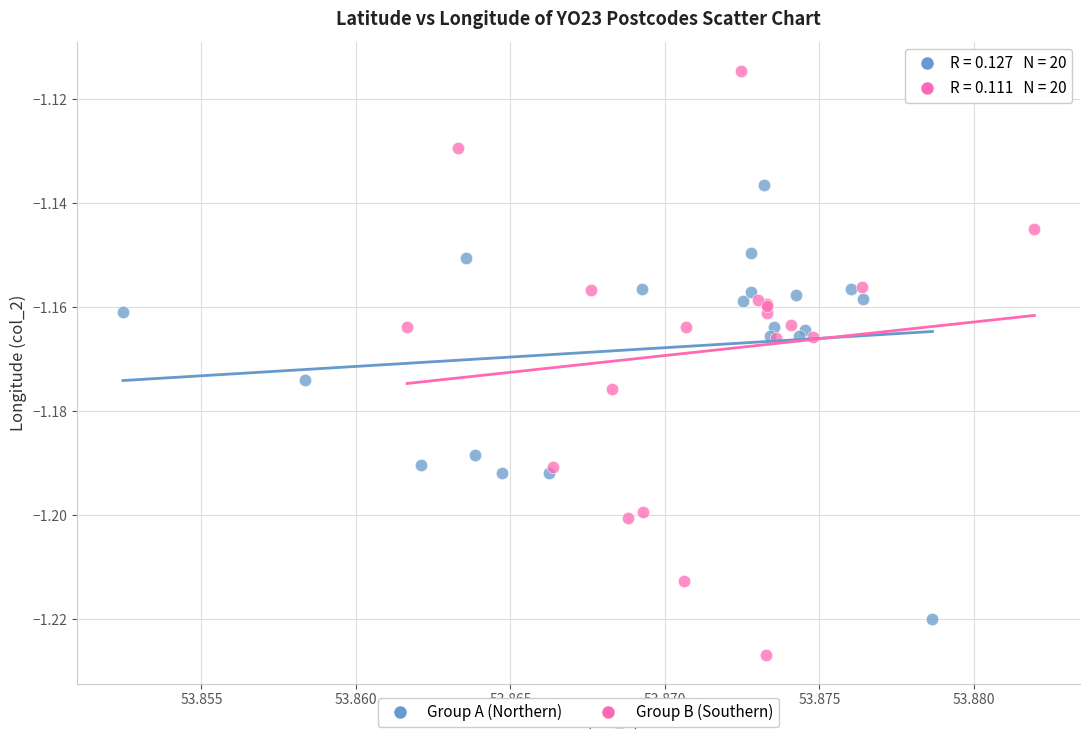

Which series has the largest Y range (max minus min)?

Group B (Southern)